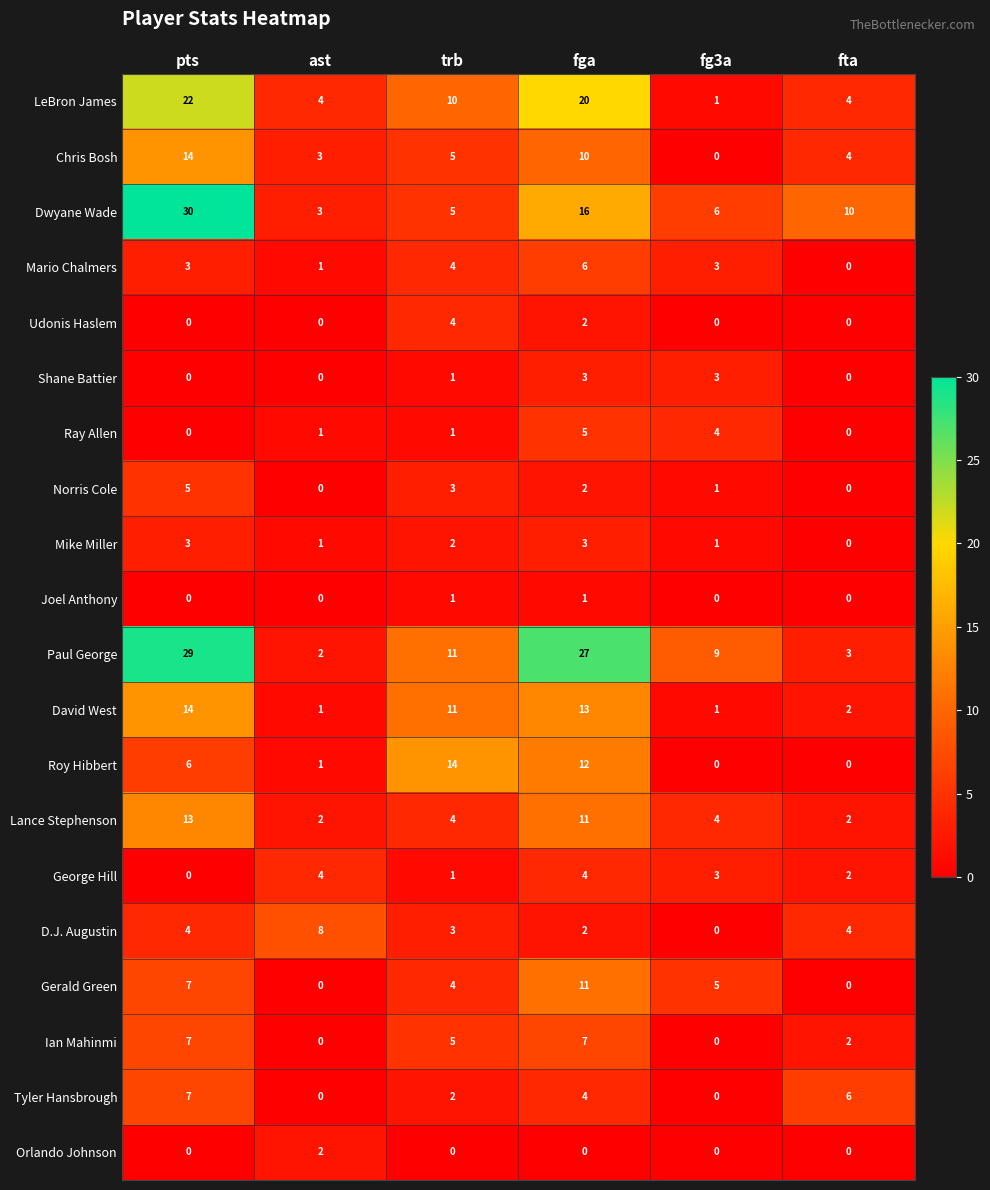

At which label does Orlando Johnson reach its peak?

ast